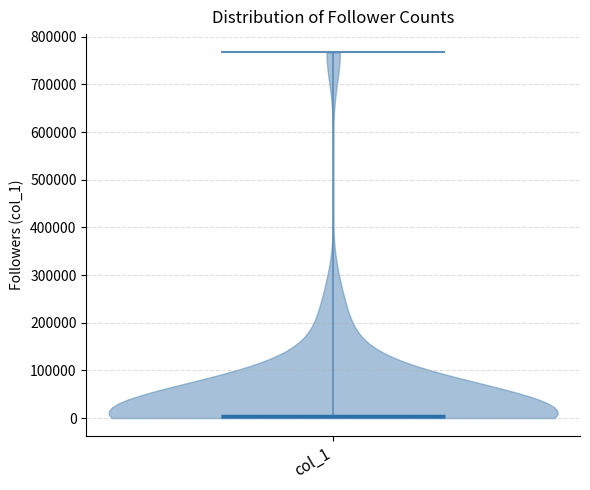

What is the lowest point the violin for col_1 reaches on the y-axis? The values are not printed on the chart, so give them approximately, as read against the axis.

0